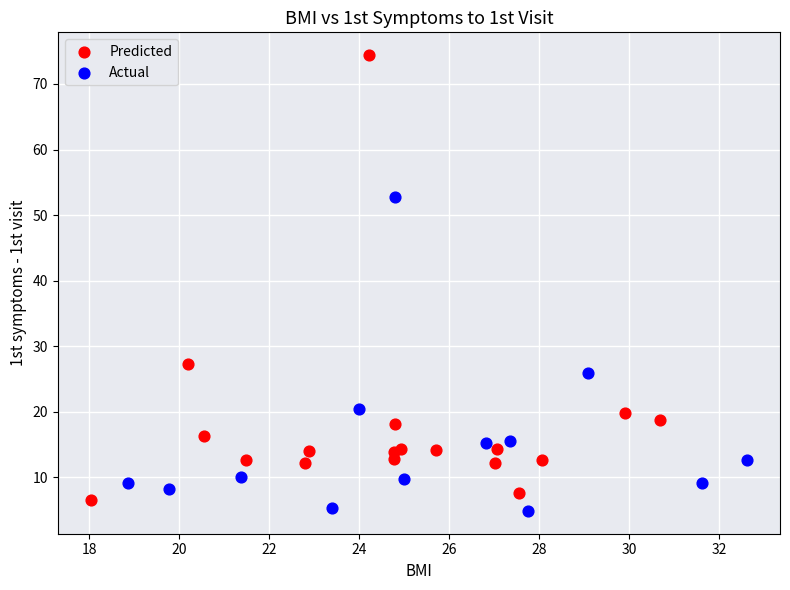

Which series contains the highest Y value?

Predicted